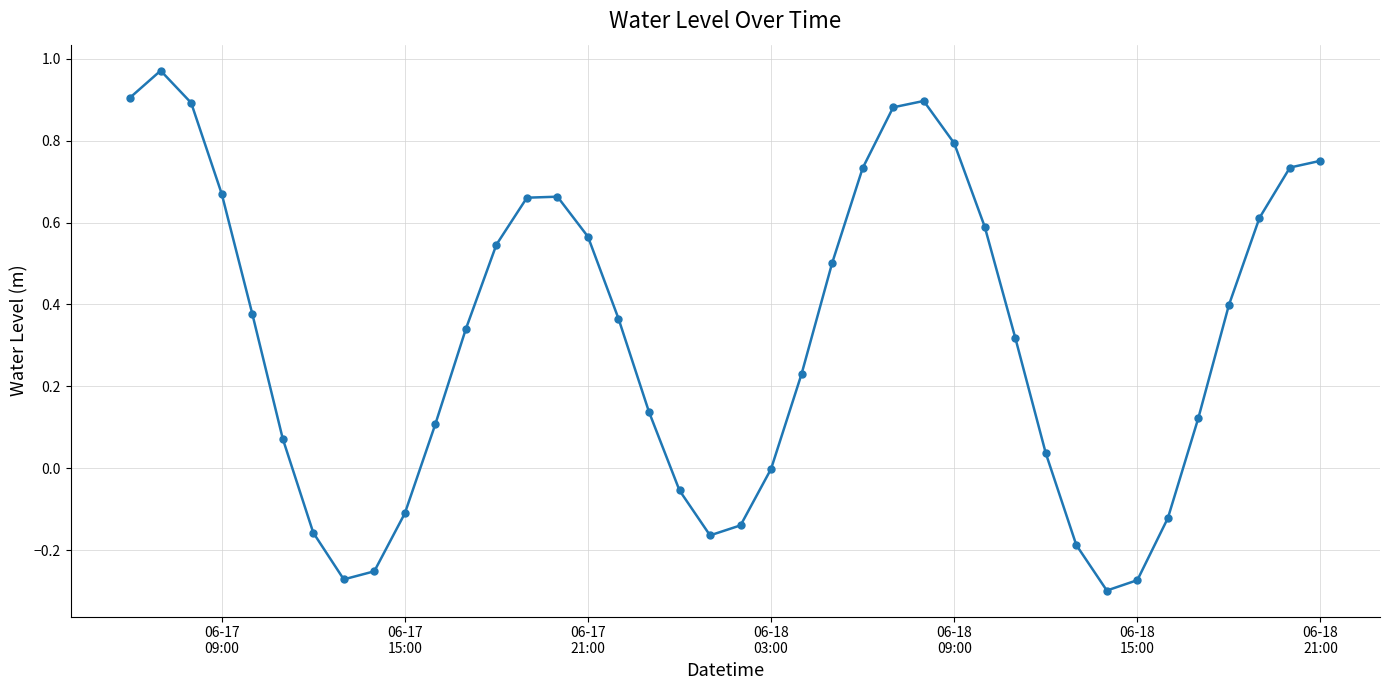

How many interior local valleys (lower than both neighbors) does the data have?

3